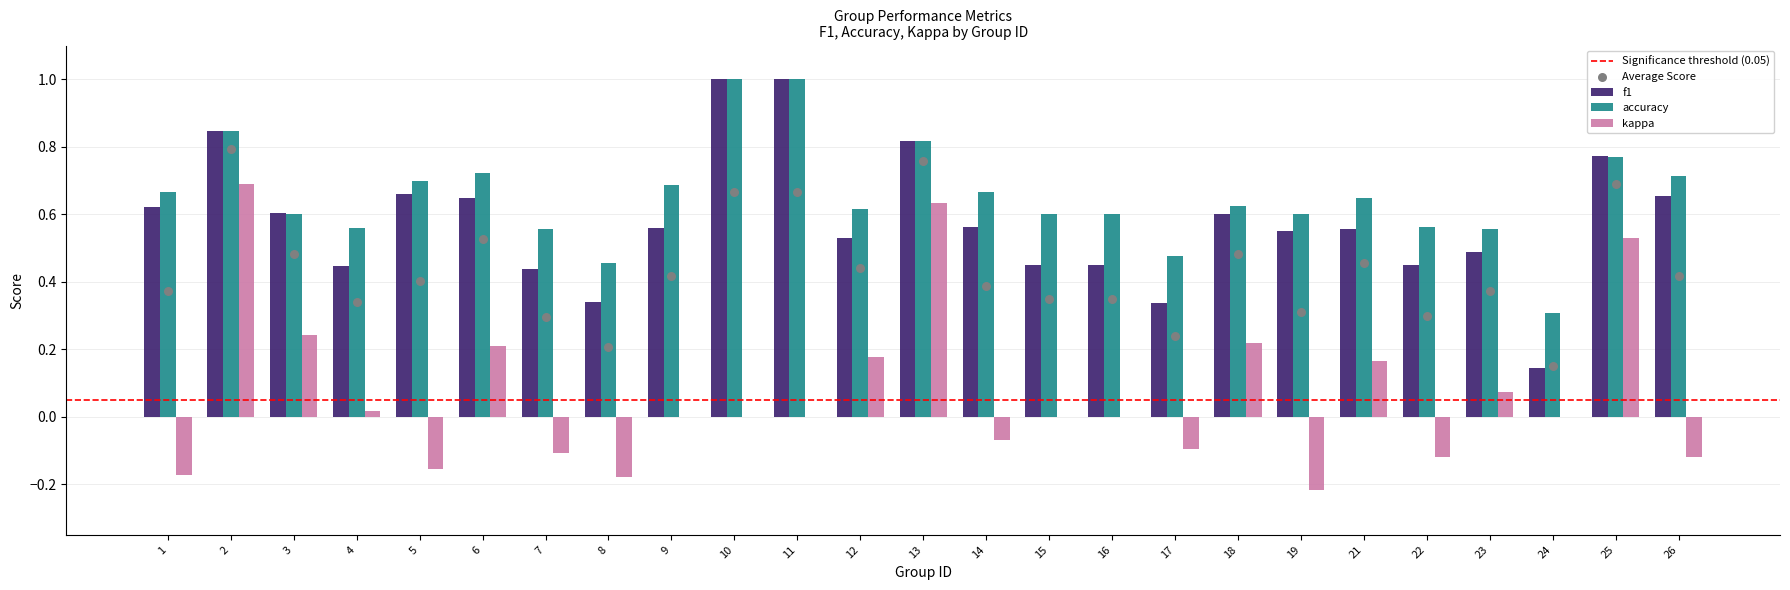

Is the value of f1 at 7 greater than the value of kappa at 14?

Yes